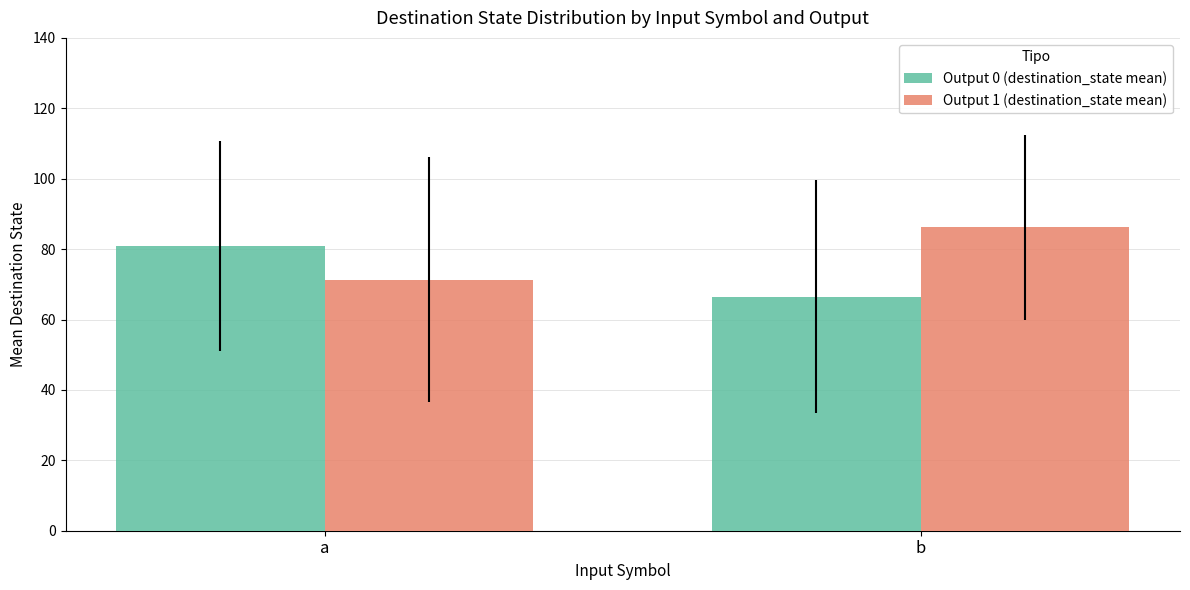

How many data points in Output 1 (destination_state mean) are less than 86?

1